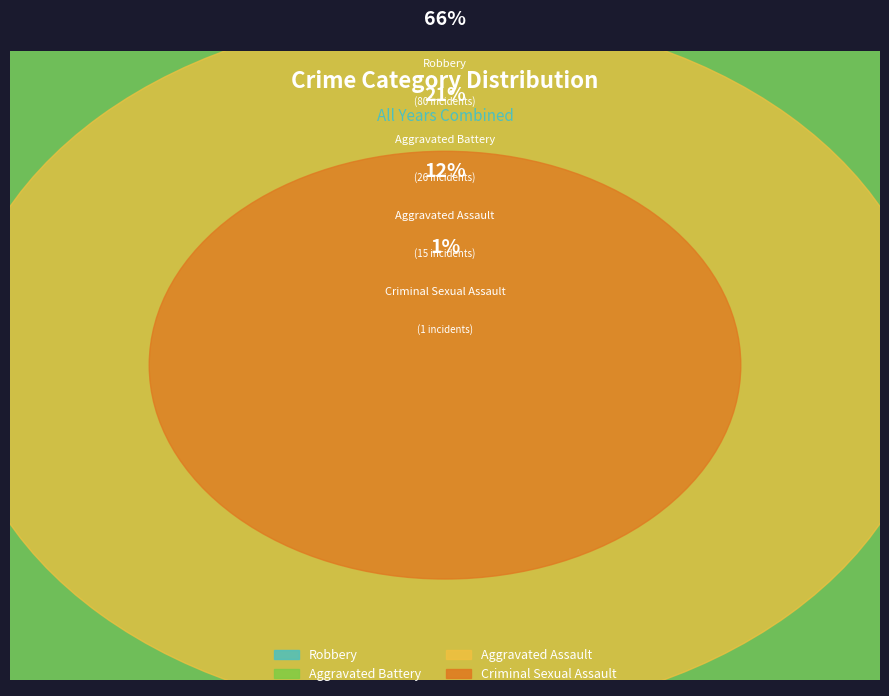

The Criminal Sexual Assault slice represents 10% of the pie. True or false?

False